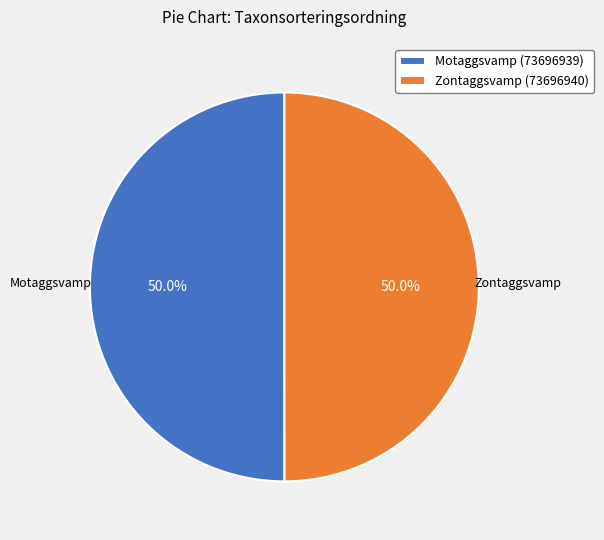

To the nearest percent, what is the average slice percentage?

50%